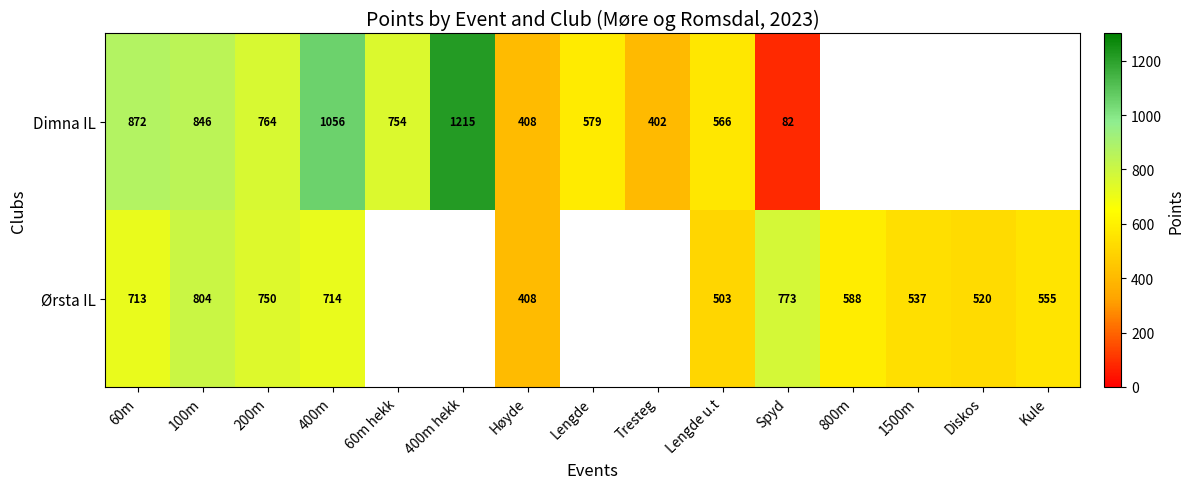

Is the value of Ørsta IL at Høyde greater than the value of Dimna IL at 400m hekk?

No